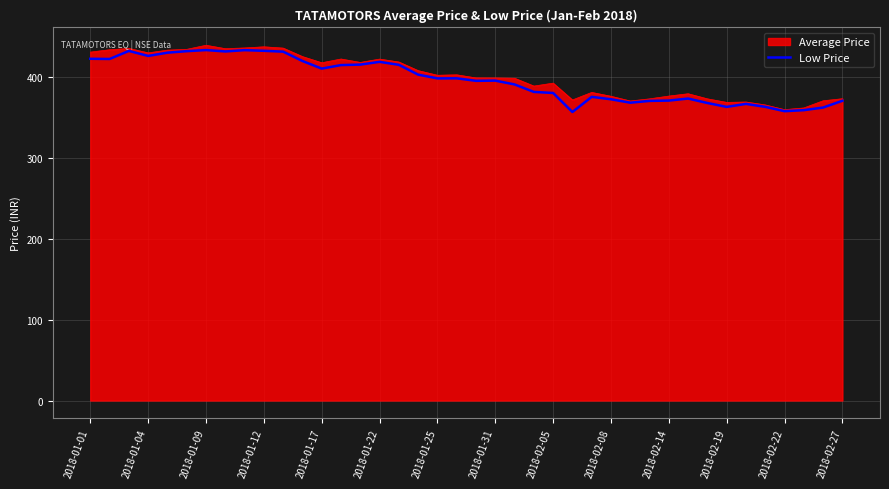

What is the greatest value displayed?

439.0